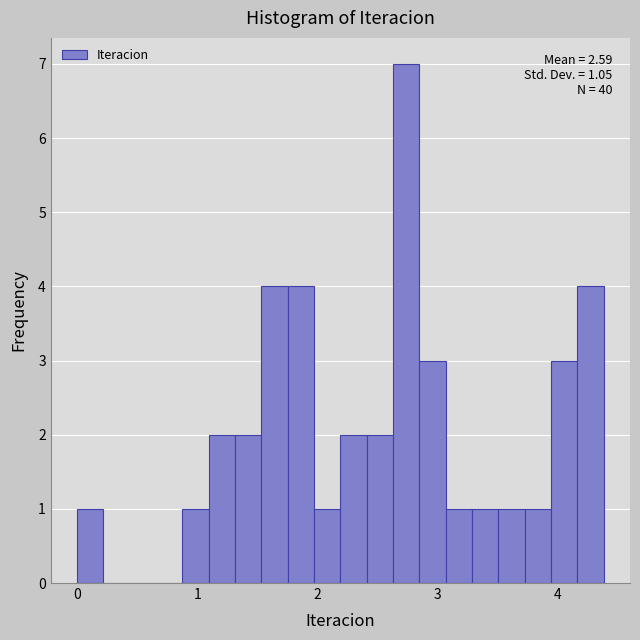

Read against the x-axis, roughly where is the centre of the tallest bar?

2.7